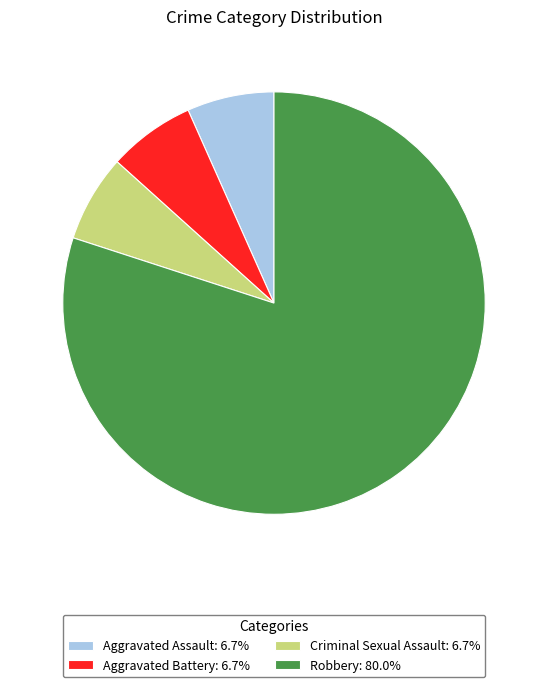

Combined, do Aggravated Assault: 6.7% and Robbery: 80.0% account for over 50%?

Yes